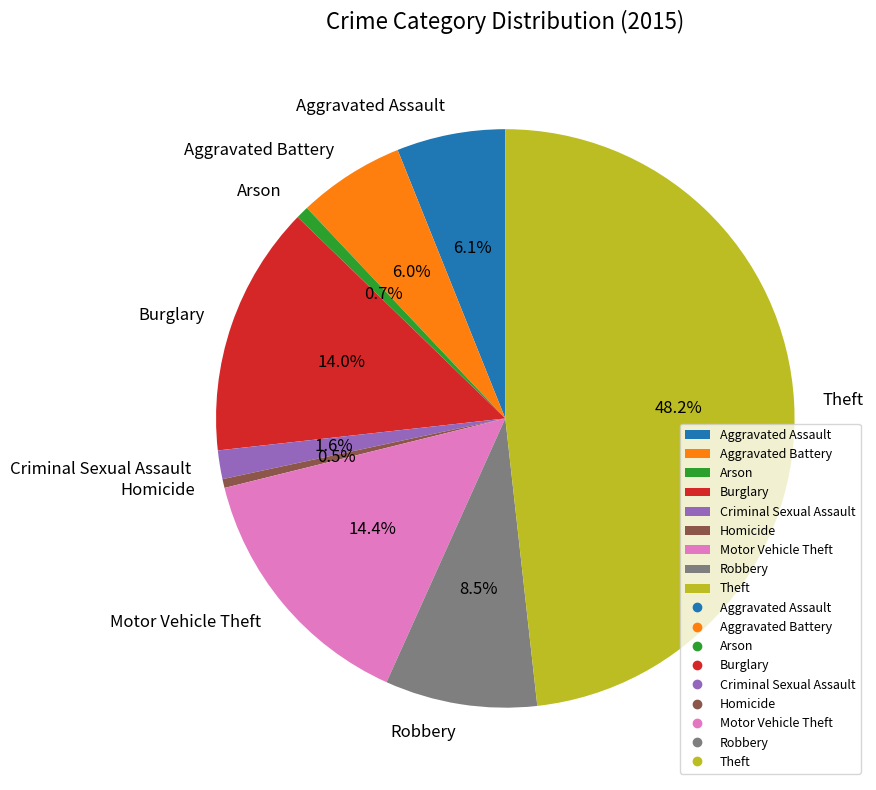

How many slices are in this pie chart?

9